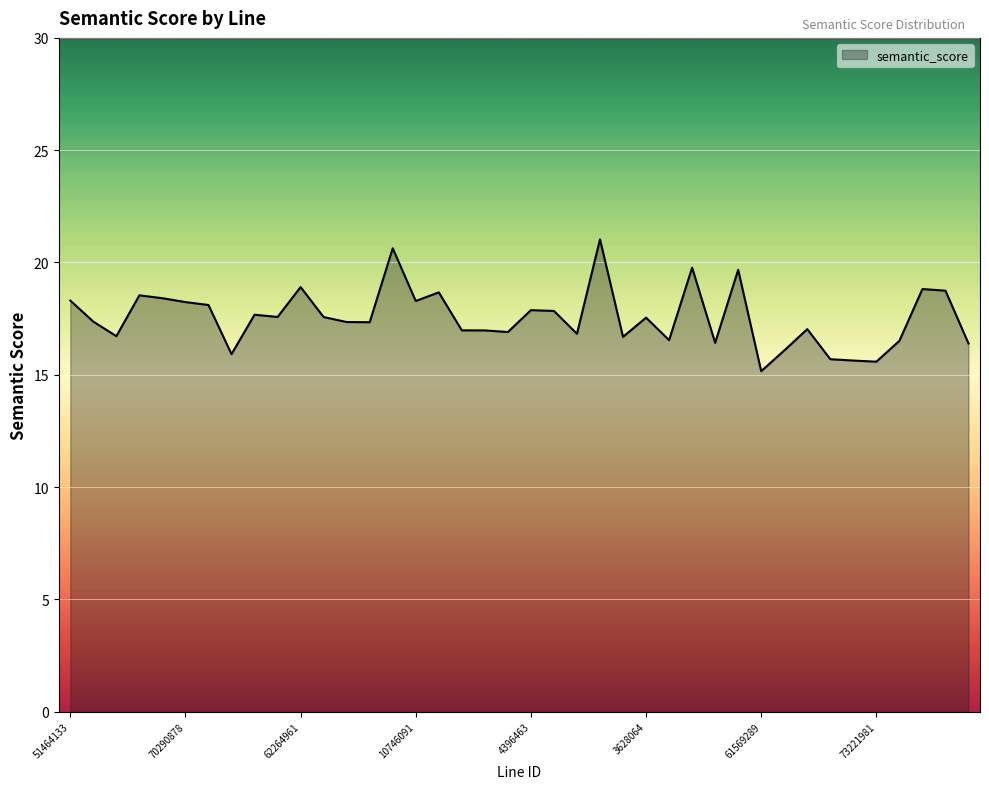

What is the greatest value displayed?

21.0